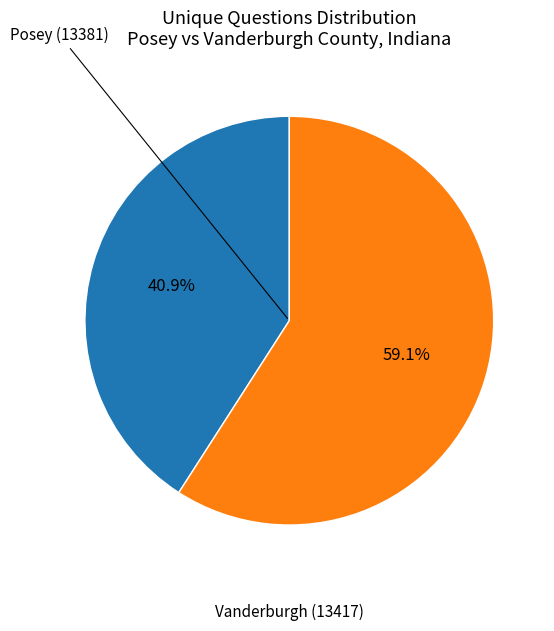

Is there a majority slice in this chart?

Yes